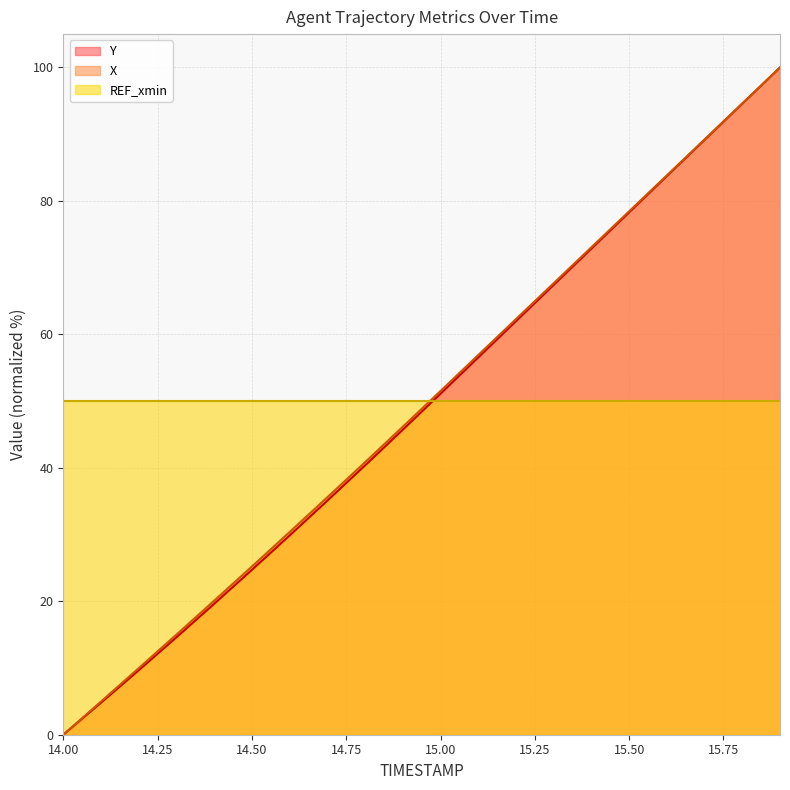

At which label is Y closest to 50?

15.00